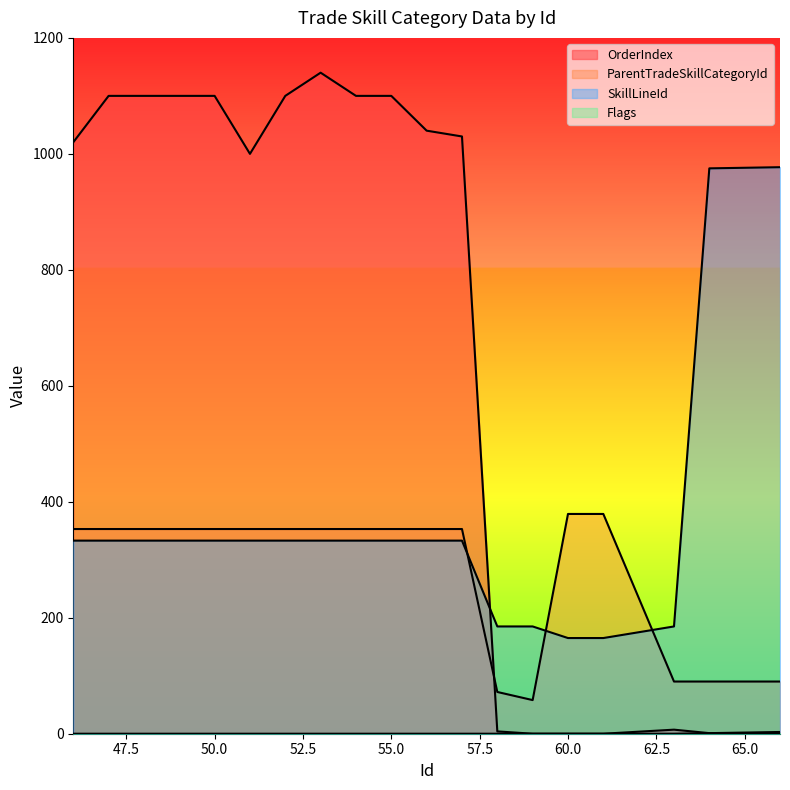

Count the Flags values in the range 0 to 1.

20